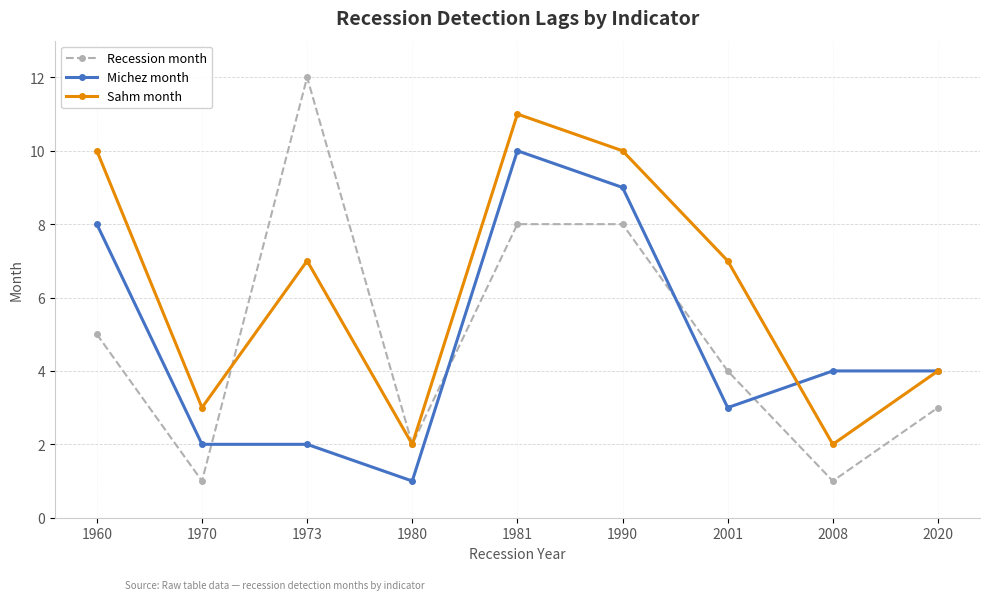

What is the difference between the Recession month values at 1981 and 2020?

5